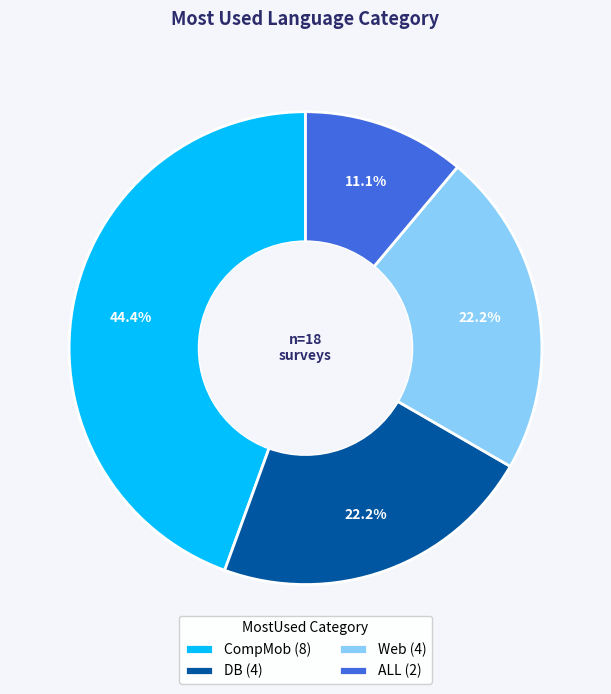

To the nearest percent, what portion does Web represent?

22%